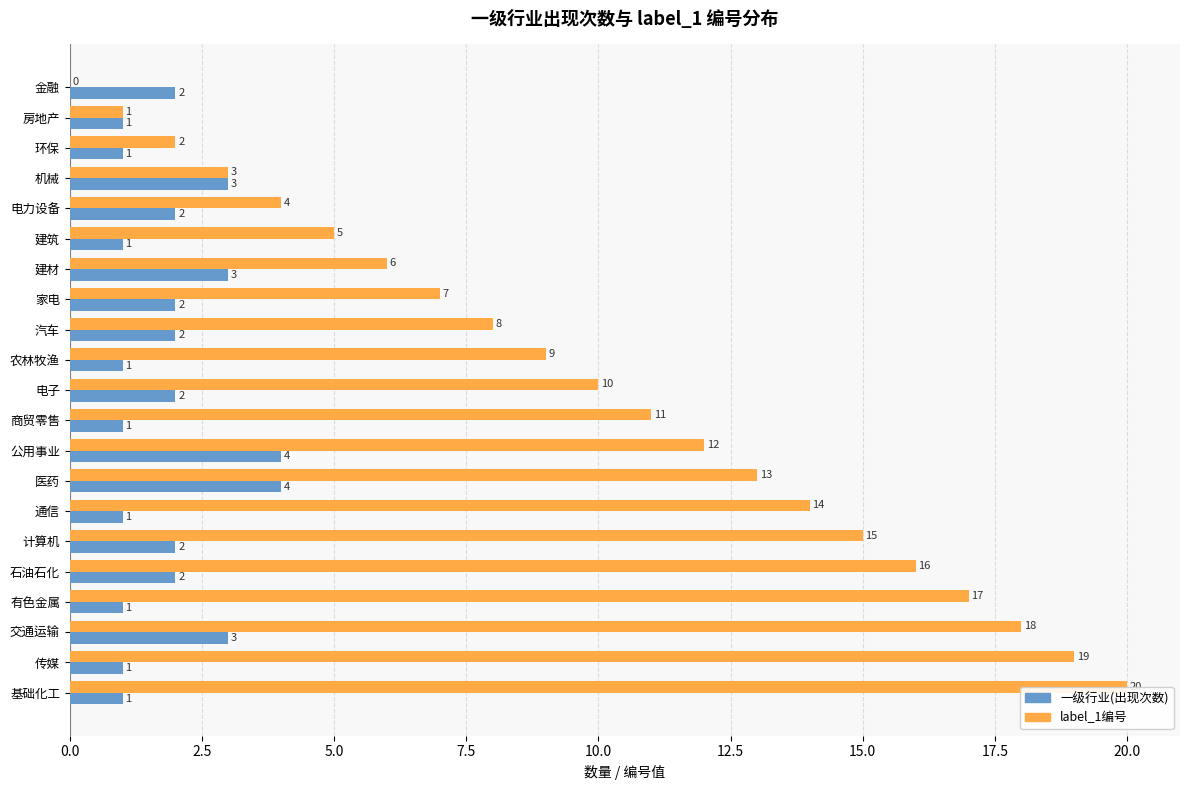

Is it true that 一级行业(出现次数) equals 3 at 金融?

False